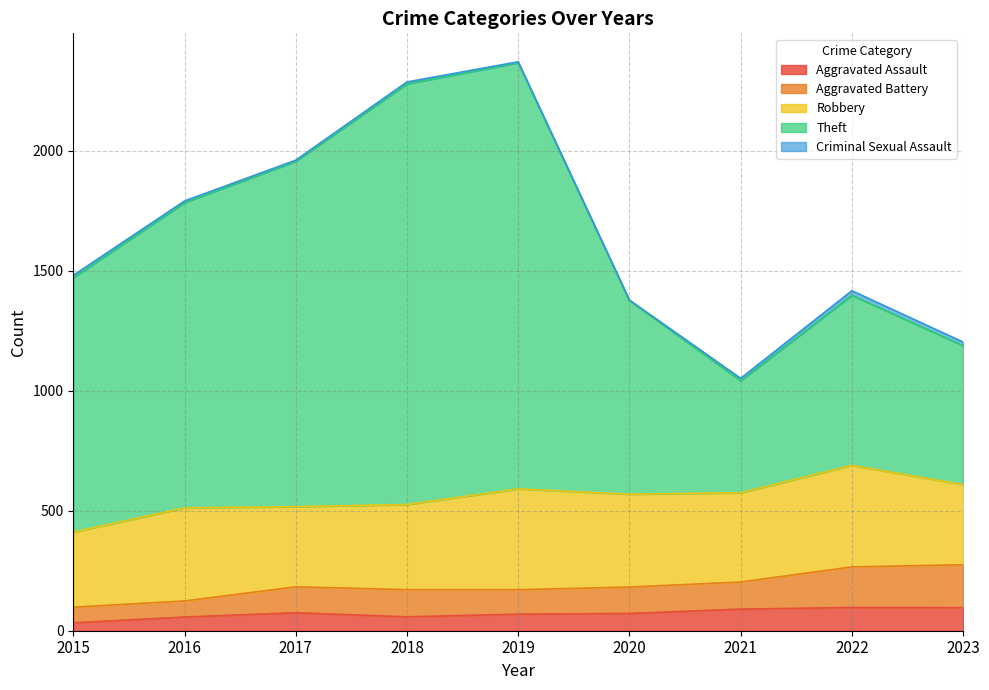

What is the total value across all series at 2023?

1203